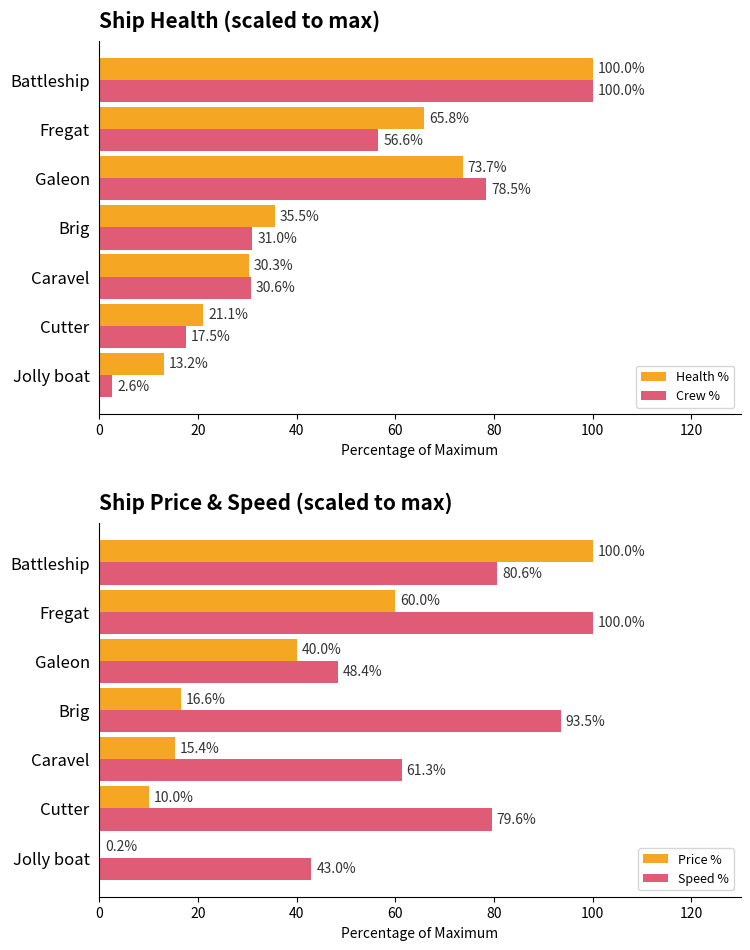

What is the difference between the Price % values at Galeon and Brig?

23.4